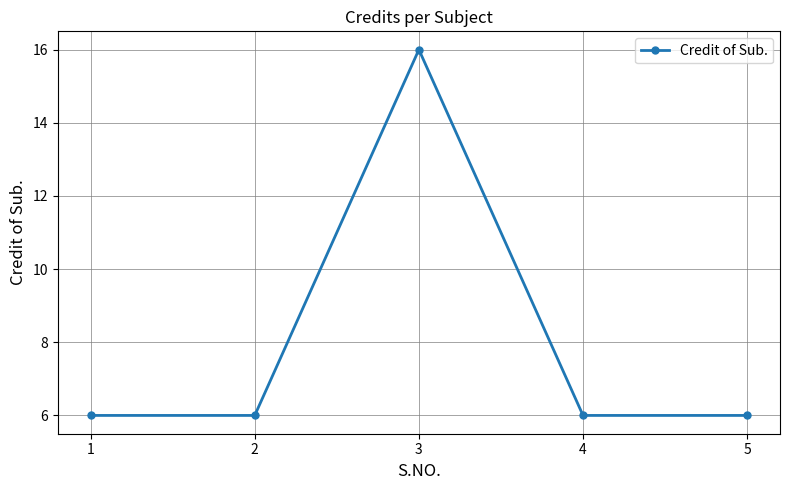

What is the sum of the values at 1 and 4?

12